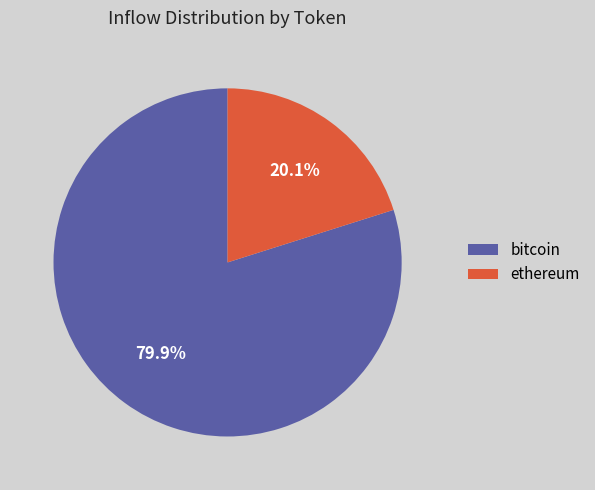

Between bitcoin and ethereum, which is larger?

bitcoin